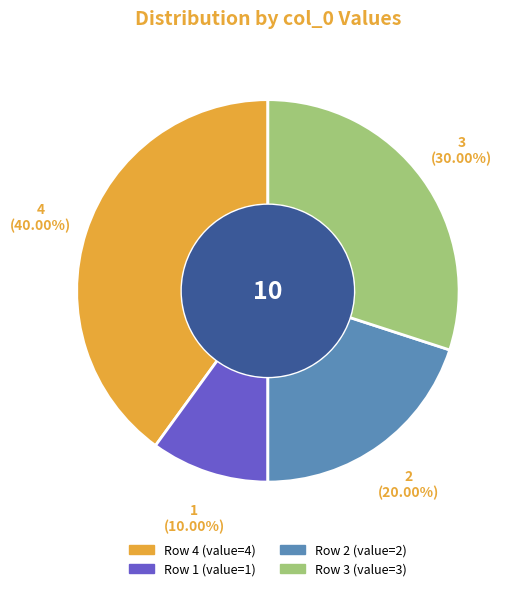

Count the number of slices in the pie.

4